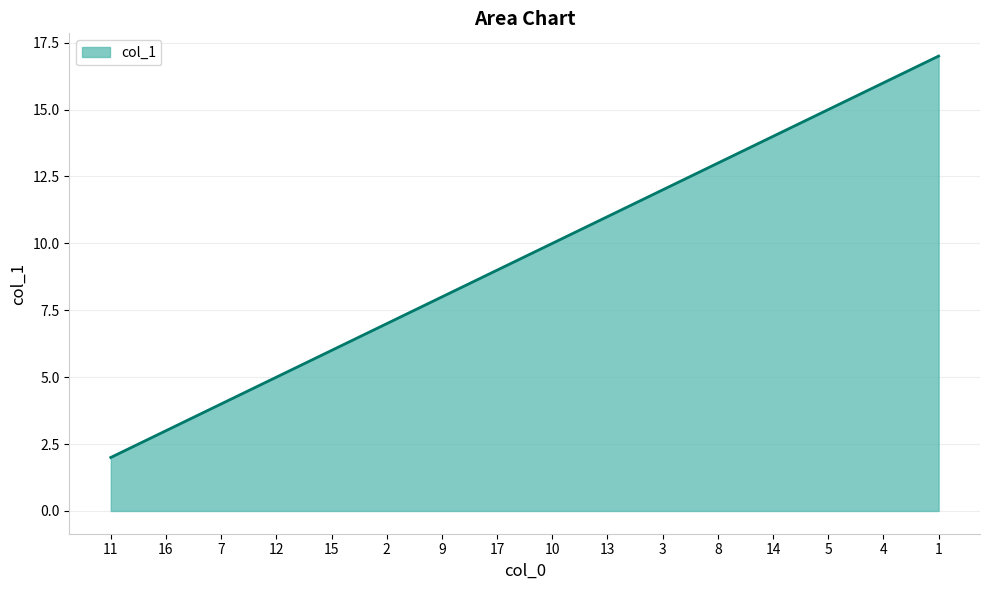

At which label is the value closest to 9?

17